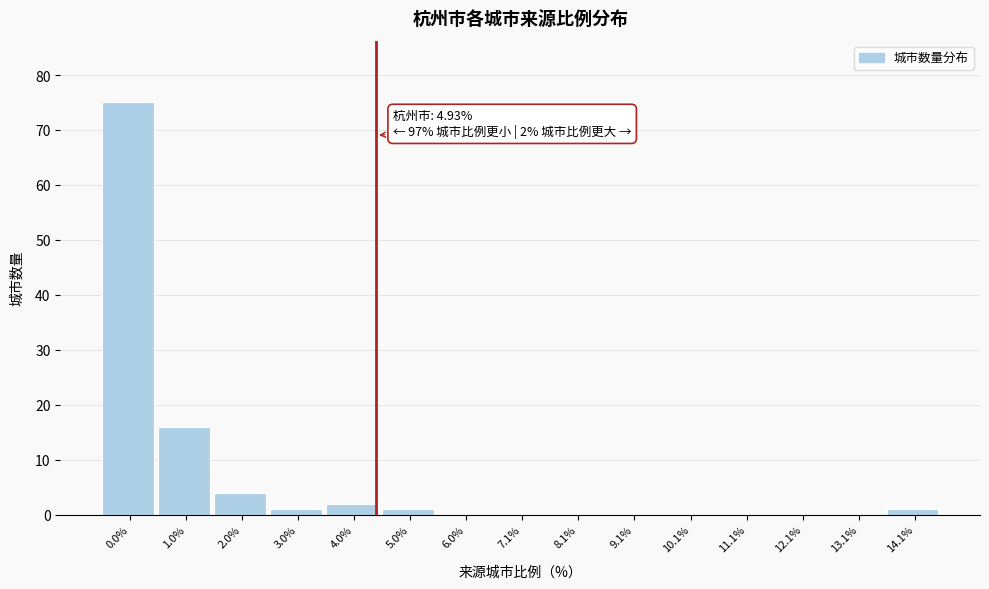

Reading right to left, extract all data points from this chart.

14.1%=1	13.1%=0	12.1%=0	11.1%=0	10.1%=0	9.1%=0	8.1%=0	7.1%=0	6.0%=0	5.0%=1	4.0%=2	3.0%=1	2.0%=4	1.0%=16	0.0%=75